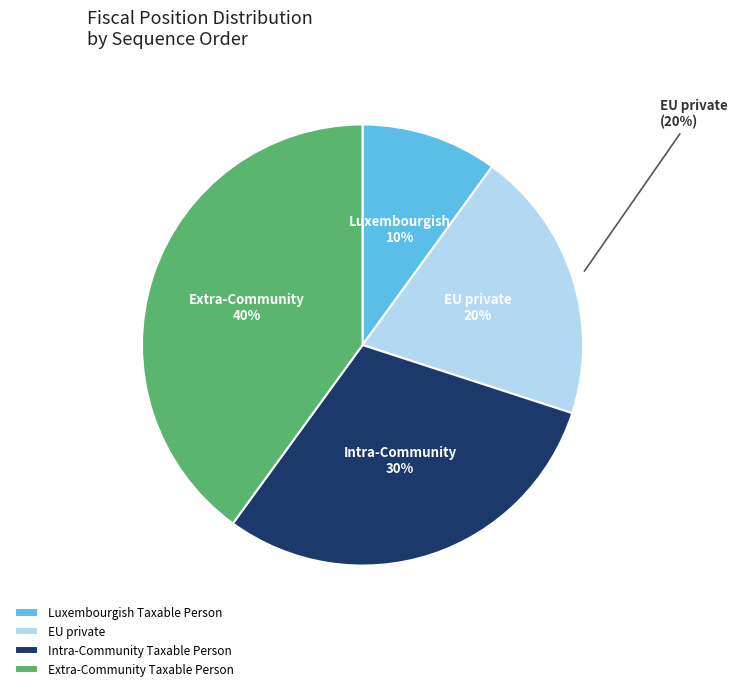

Rank the categories by value from highest to lowest.

Extra-Community Taxable Person, Intra-Community Taxable Person, EU private, Luxembourgish Taxable Person